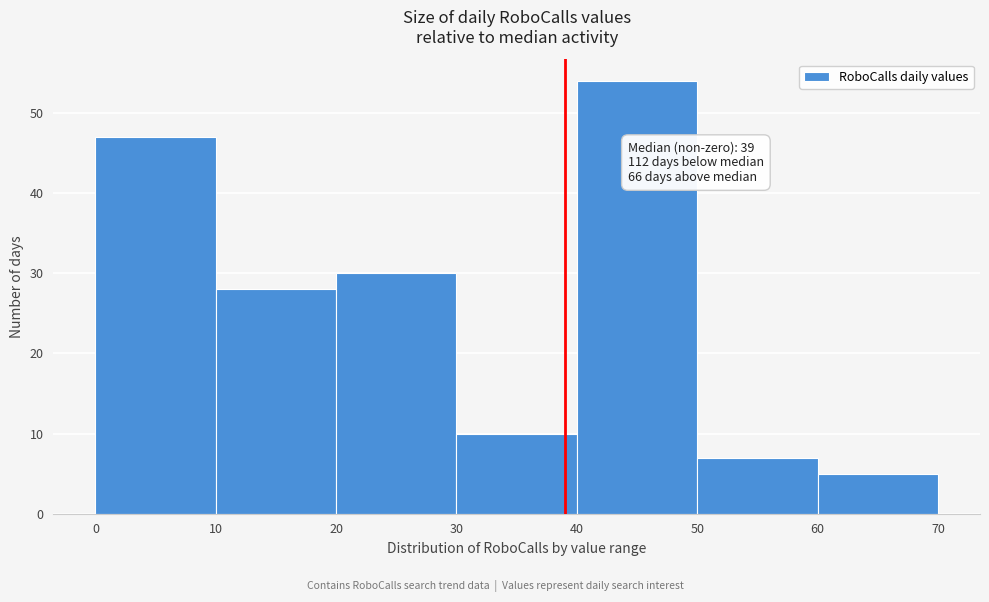

Over which range of the x-axis is the bar tallest?

40 to 50